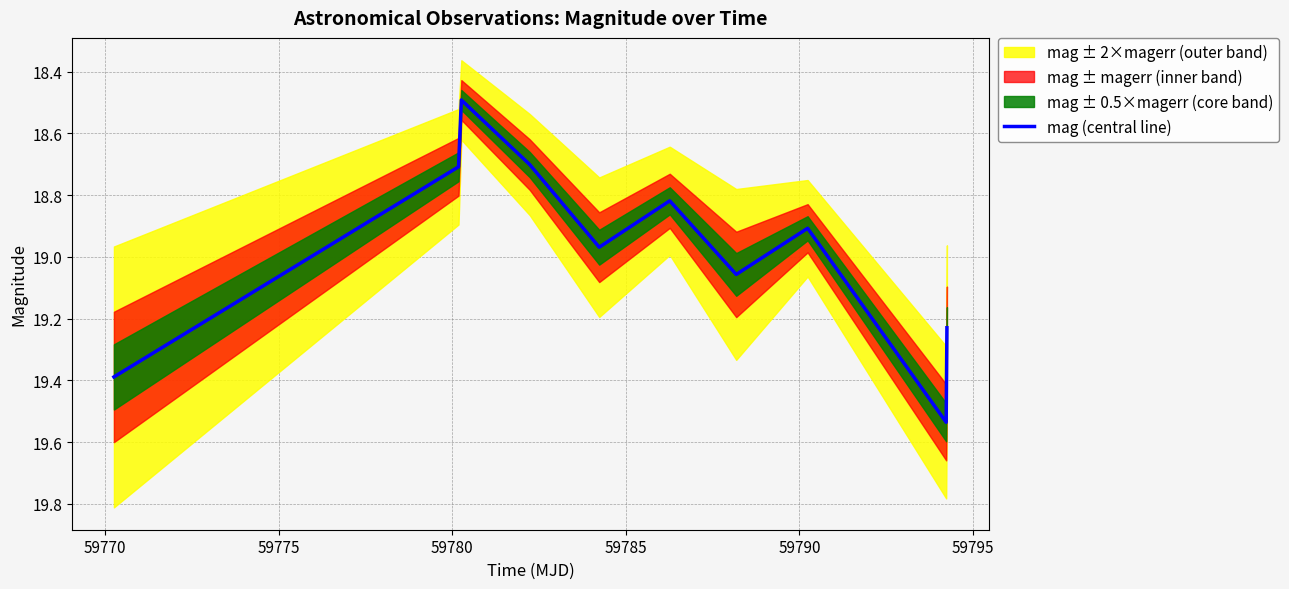

How many lines are shown in the chart?

1